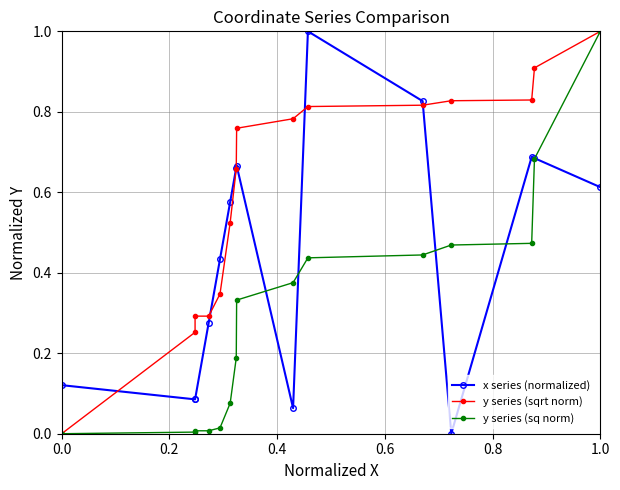

What position from the left is 0.6?

4